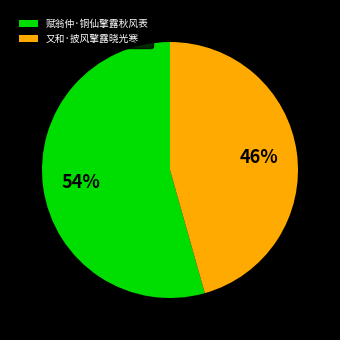

Between 赋翁仲·铜仙擎露秋风表 and 又和·披风擎露晓光寒, which is larger?

赋翁仲·铜仙擎露秋风表